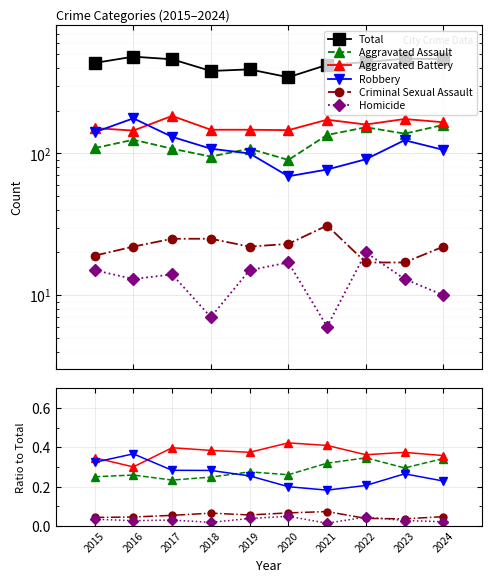

What is the value of the Total point at the 6th from the left?

345.0